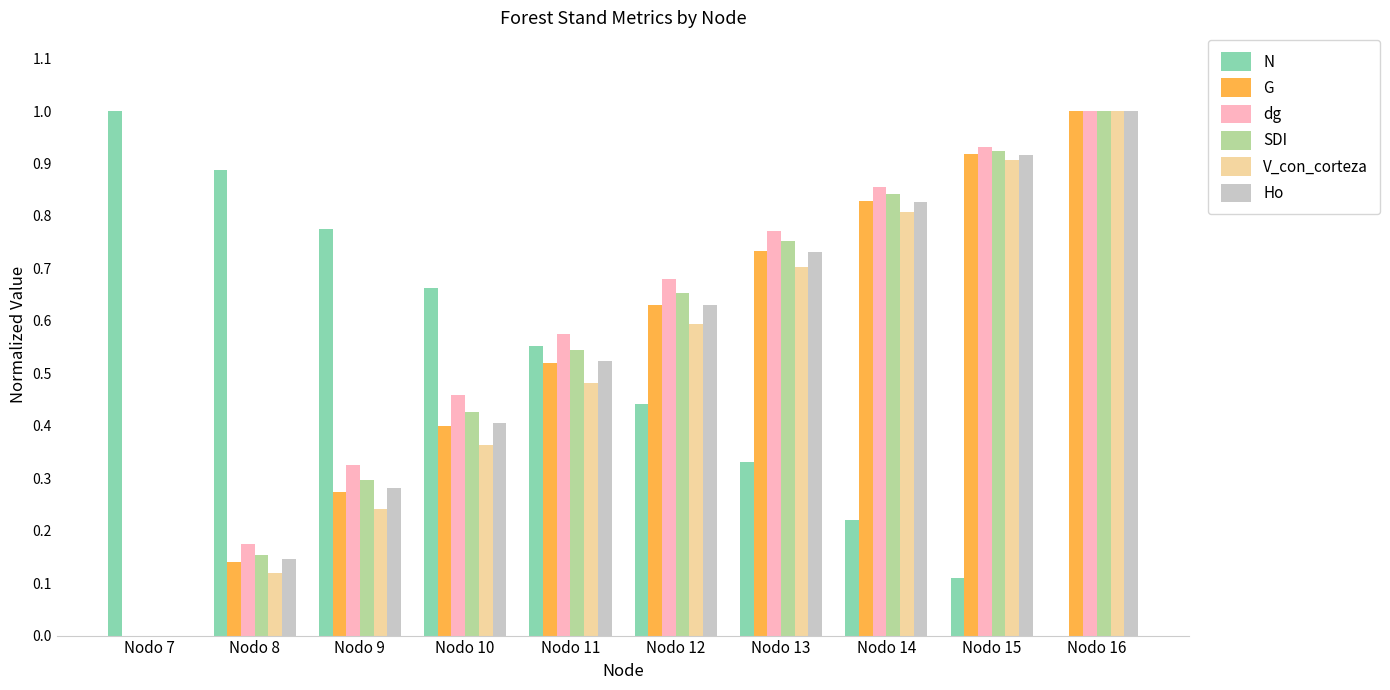

At which category is the sum across all series the highest?

Nodo 16